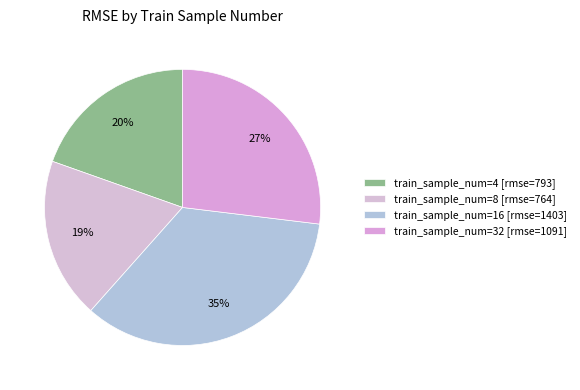

To the nearest percent, what is the average slice percentage?

25%